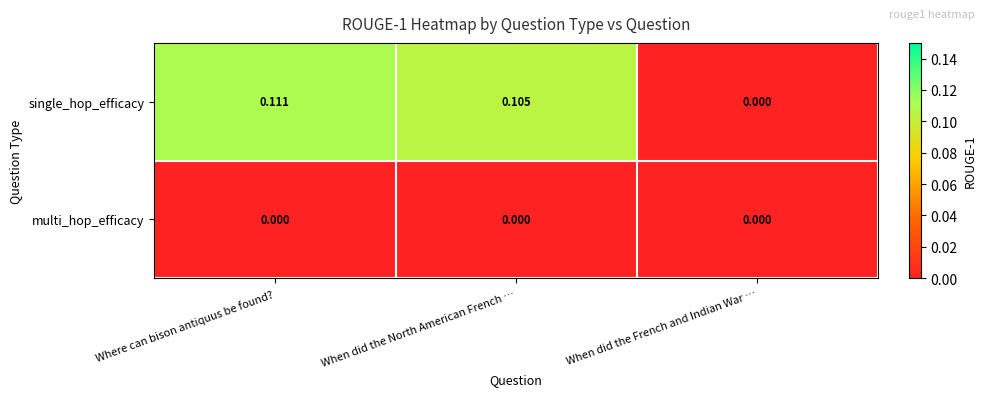

At When did the North American French …, list the series in order from largest to smallest.

single_hop_efficacy, multi_hop_efficacy